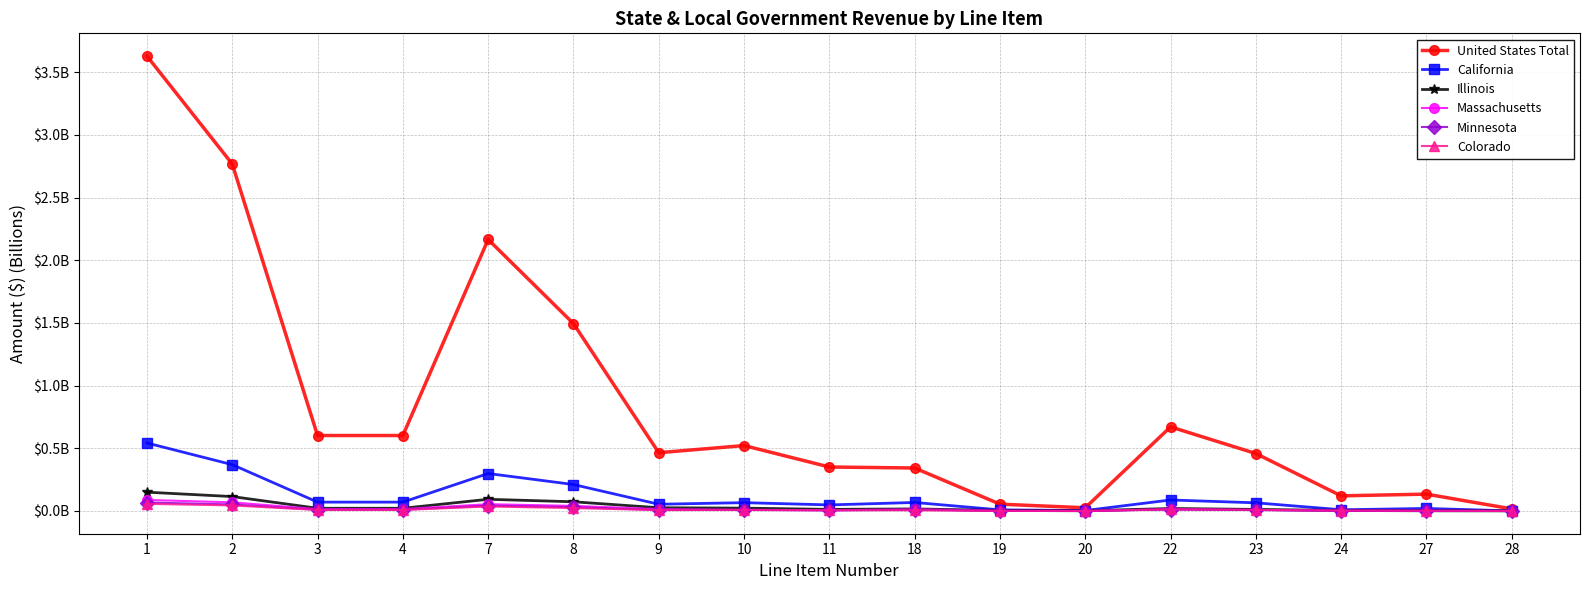

Rank the series by their maximum value, from highest to lowest.

United States Total, California, Illinois, Massachusetts, Minnesota, Colorado